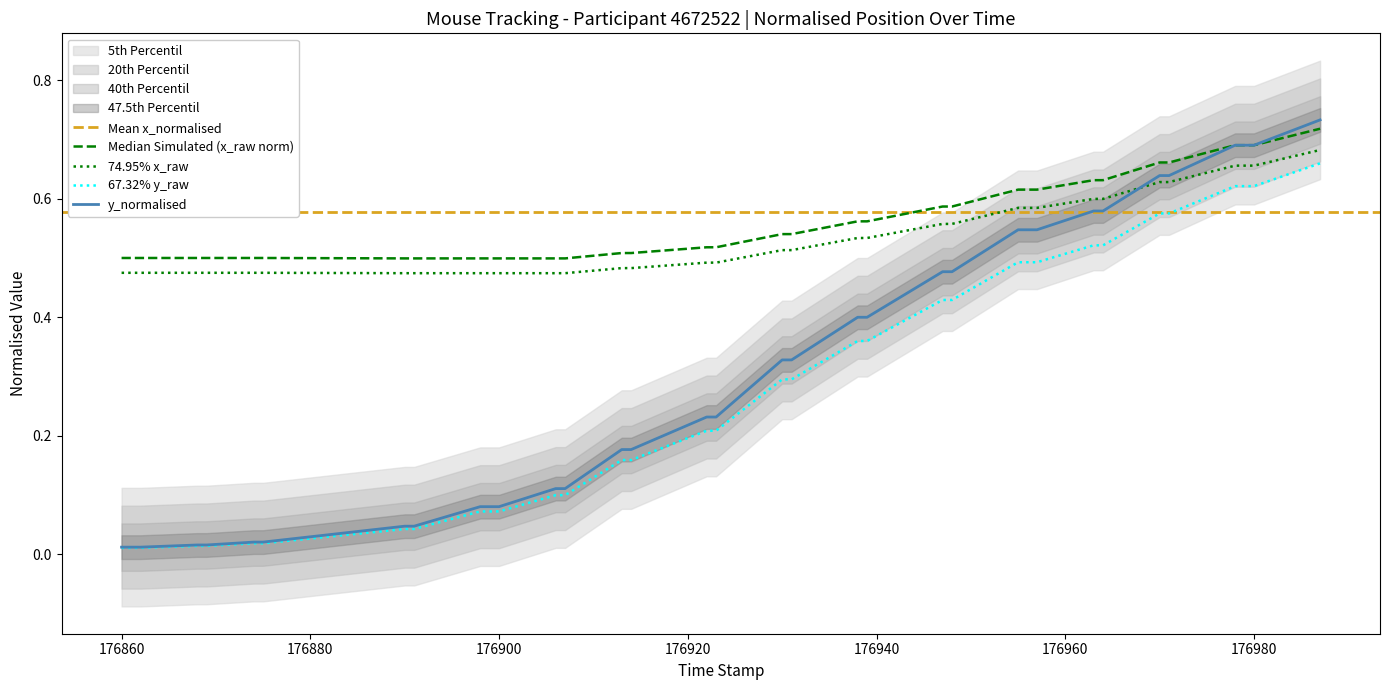

What is the average value of the x_normalised series?

0.6